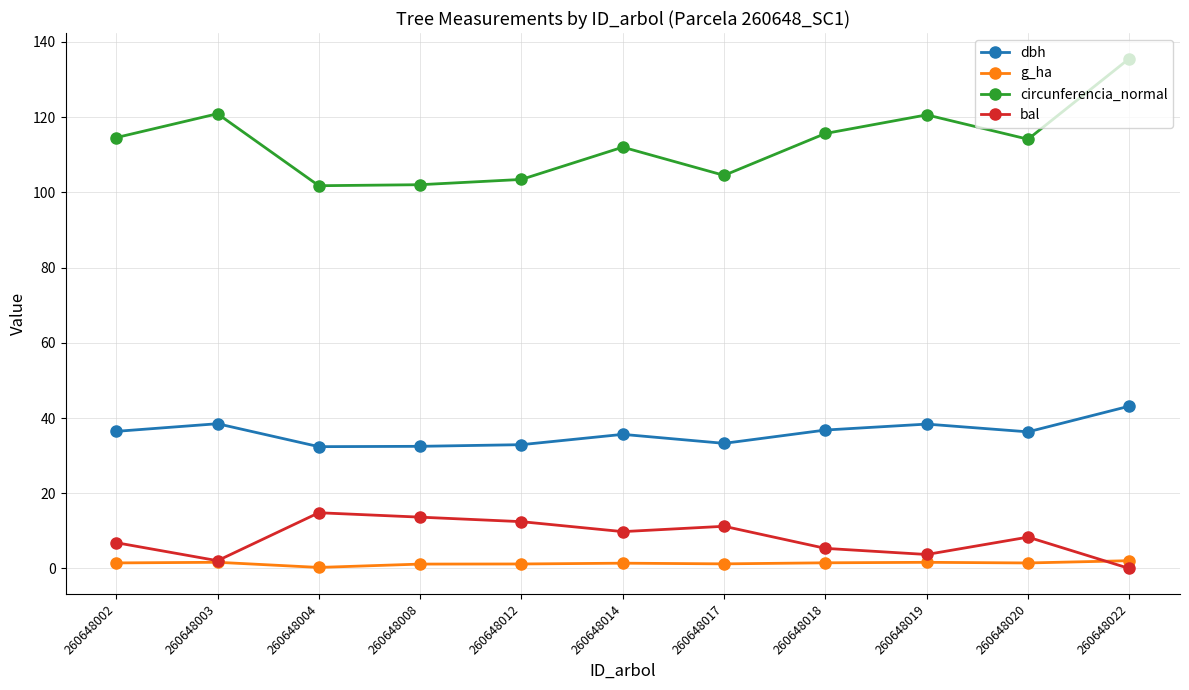

What is the spread (max minus min) of values at 260648022?

135.6